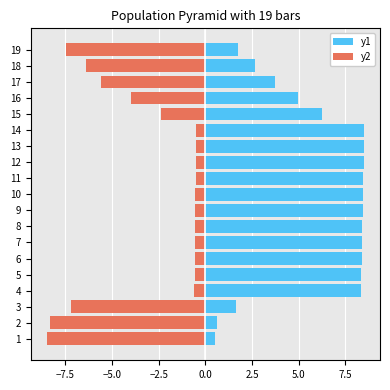

What position from the right is −5.0?

17